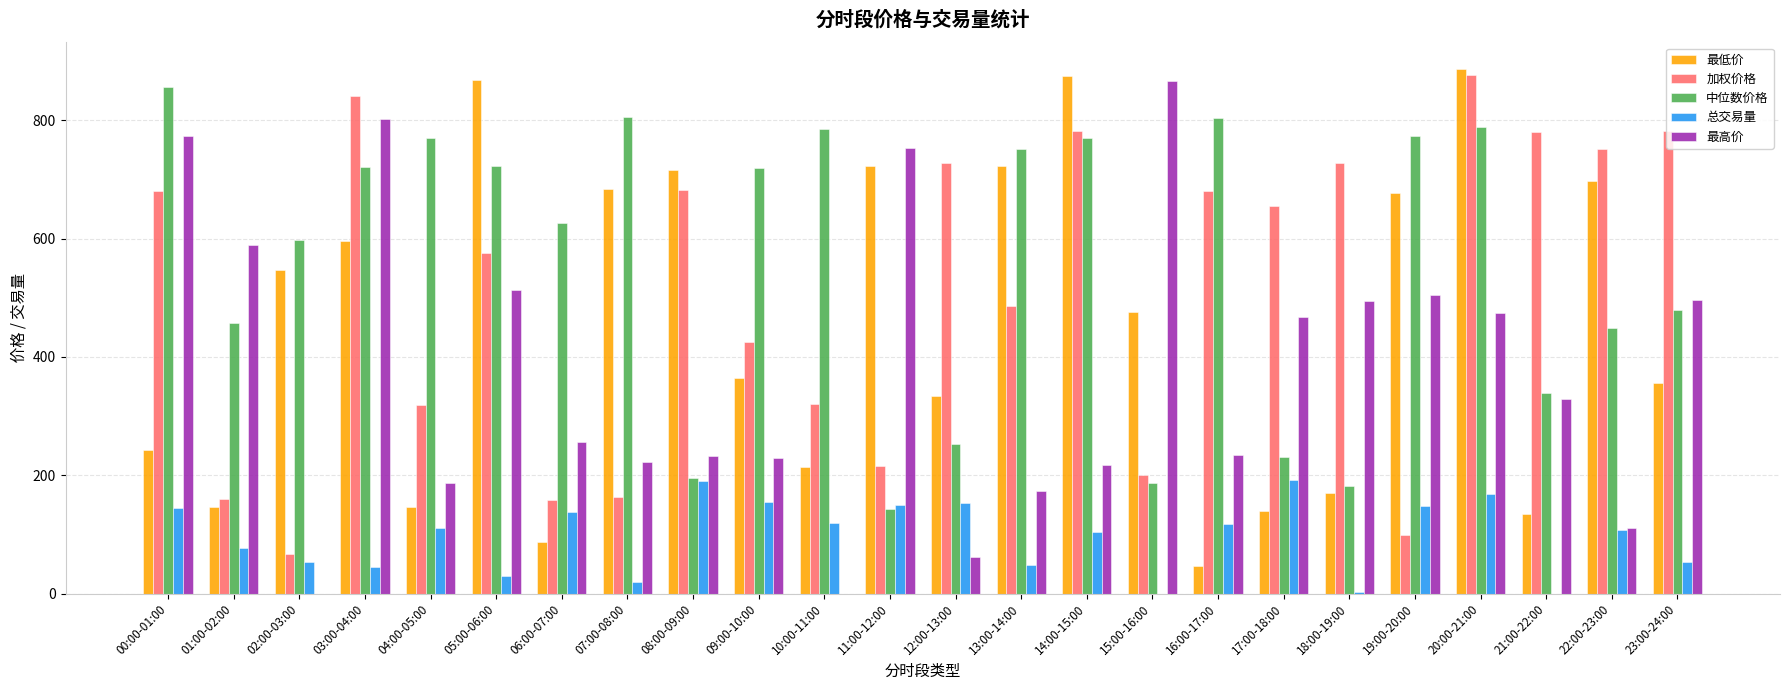

The value of 总交易量 at 11:00-12:00 is 150.2. True or false?

True